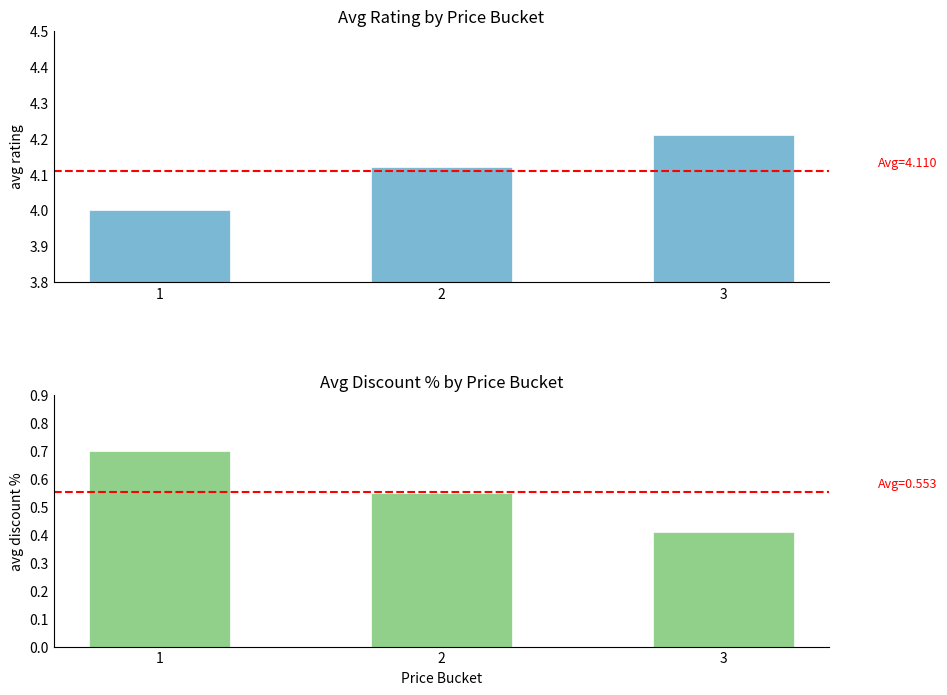

Count the number of data series in this chart.

2